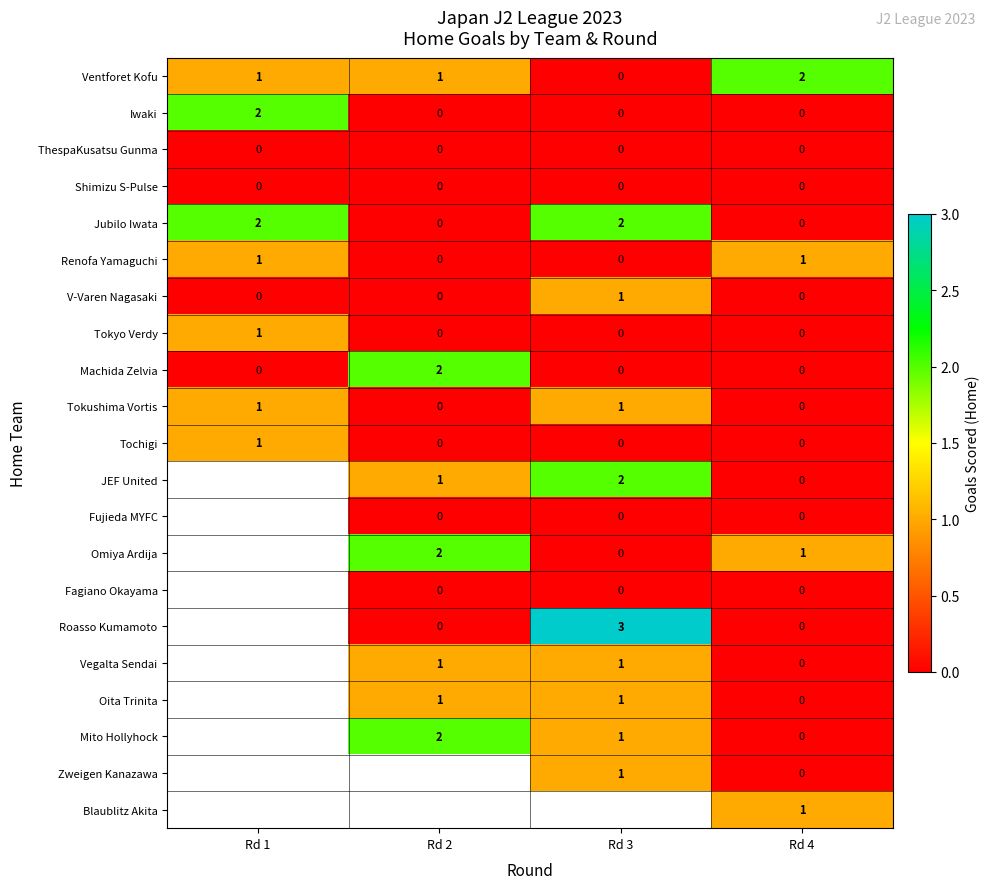

The value of Tokushima Vortis at Rd 4 is 0. True or false?

True